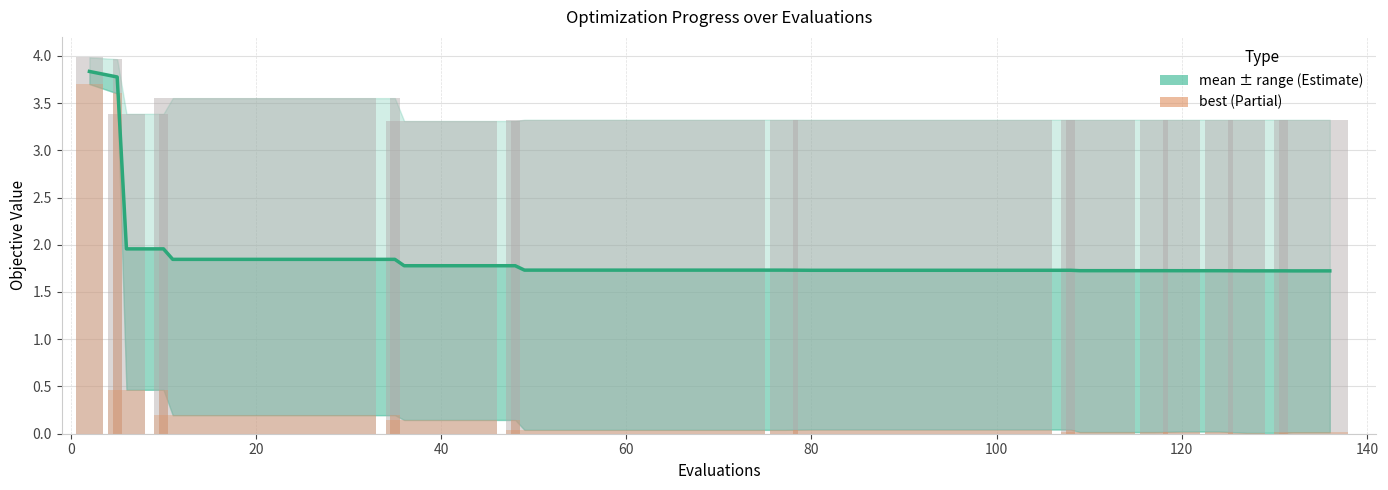

What is the spread (max minus min) of values at 80?

3.4